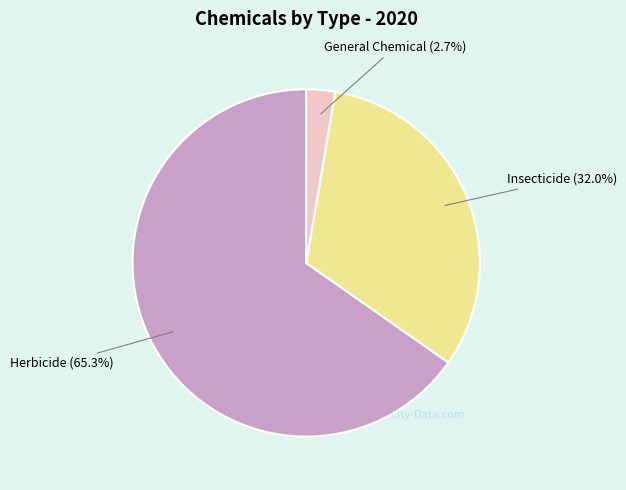

Does any single category account for the majority?

Yes